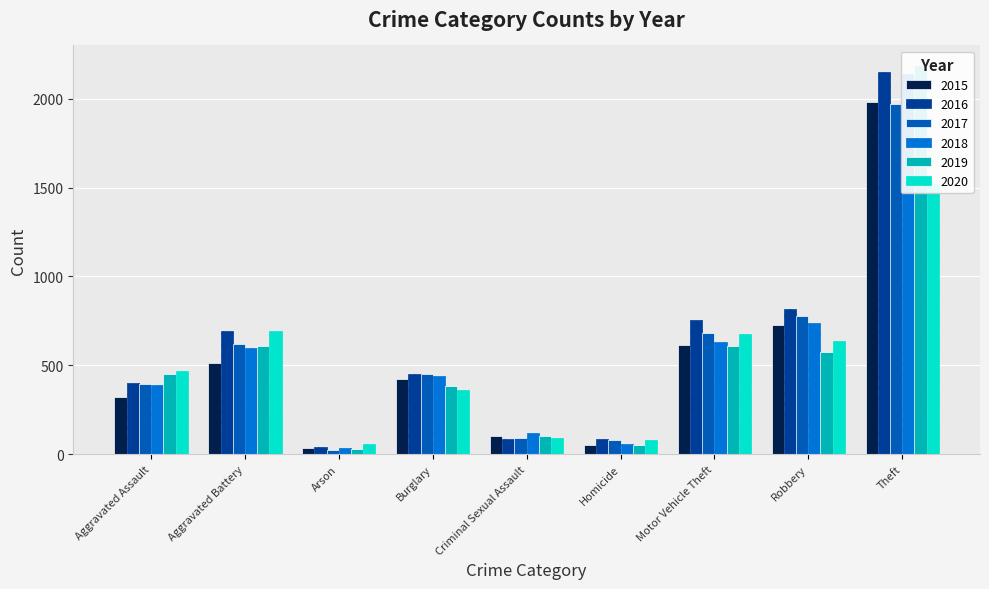

How many values in the 2020 series are below 468?

4